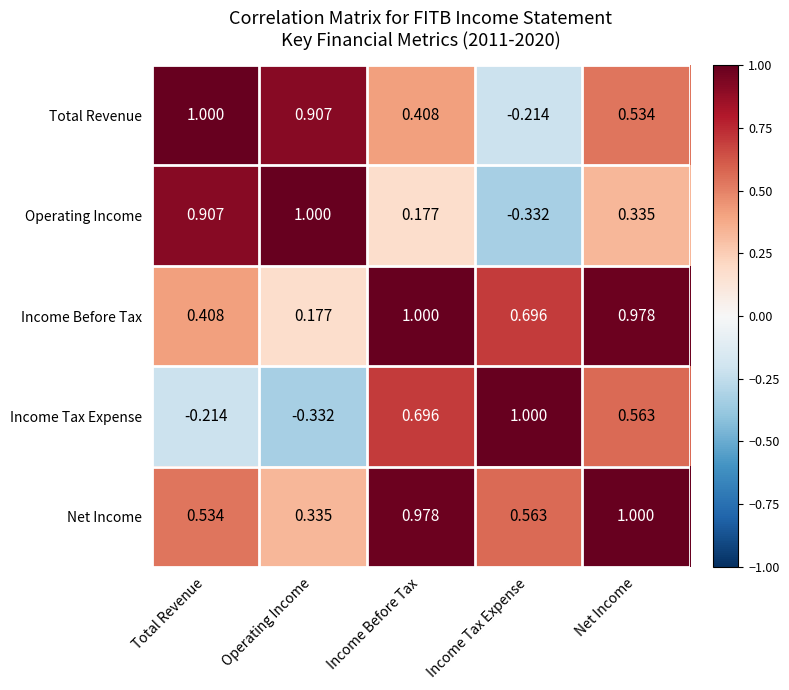

Which series has the largest total across all categories?

Net Income